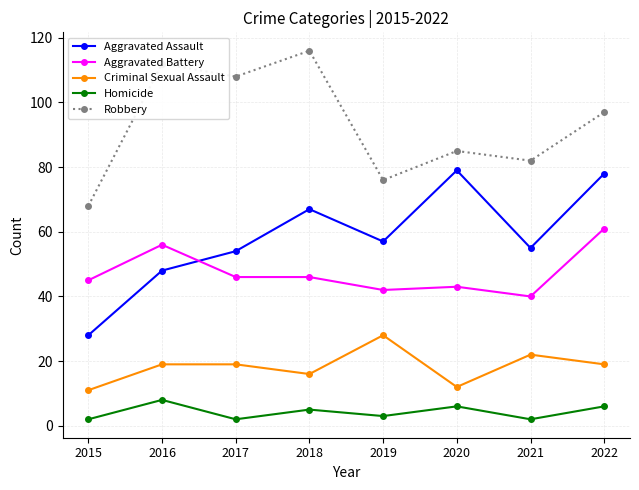

Which series changed the most between 2015 and 2021?

Aggravated Assault